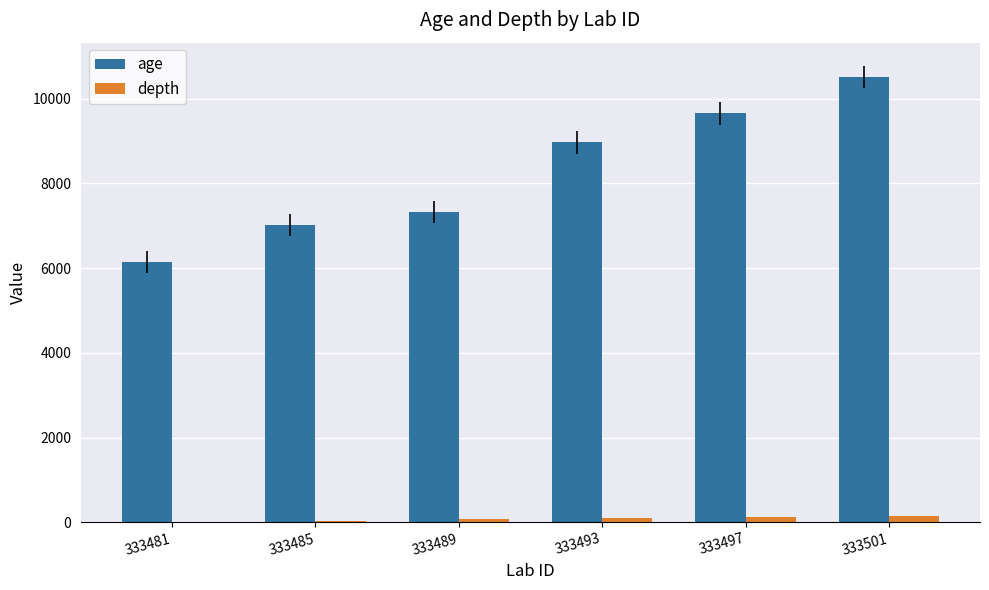

Between 333481 and 333493, which series saw the biggest shift?

age